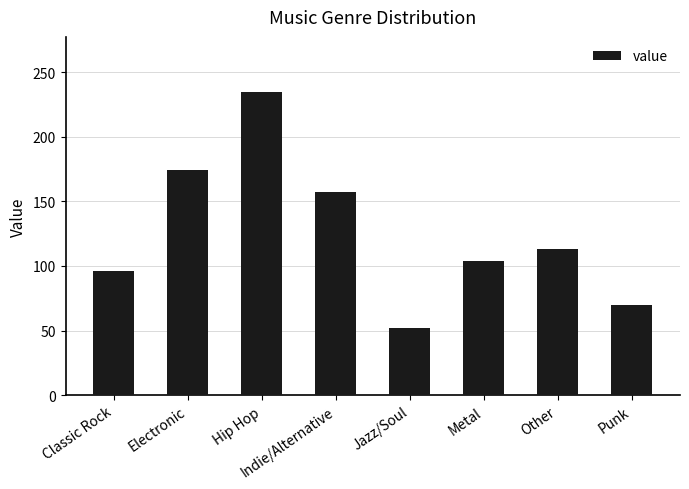

Reading left to right, list all the values displayed in this chart.

Classic Rock=96	Electronic=174	Hip Hop=235	Indie/Alternative=157	Jazz/Soul=52	Metal=104	Other=113	Punk=70